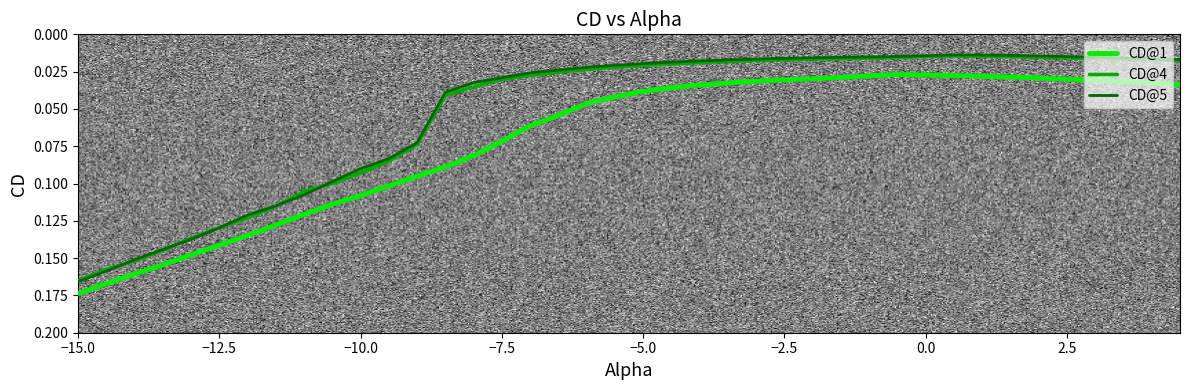

At how many categories does at least one series exceed 0?

40